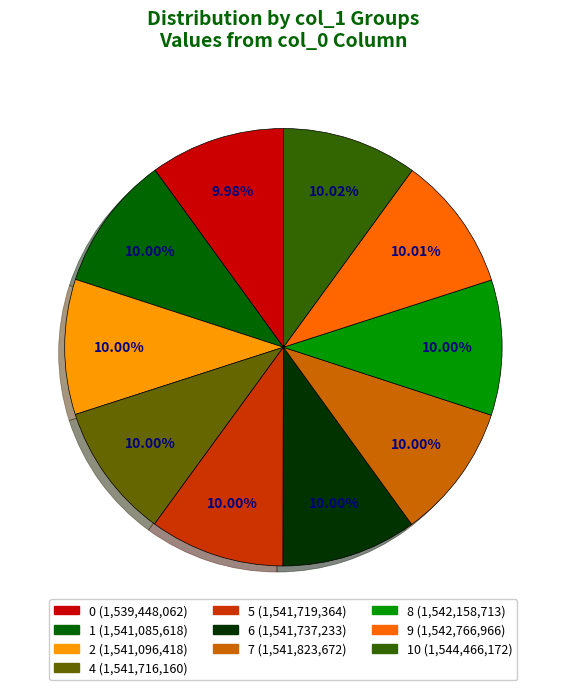

Does any single category account for the majority?

No